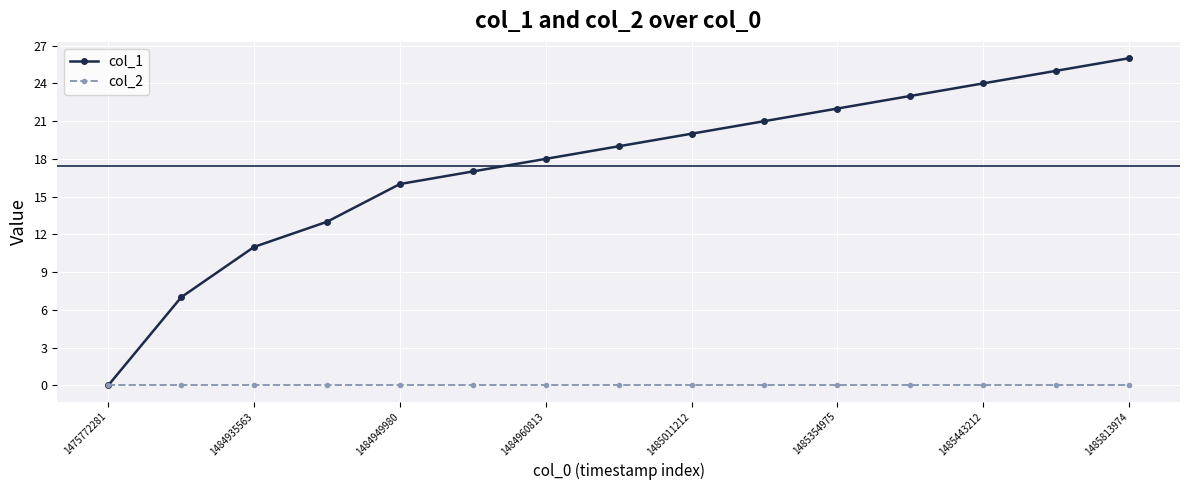

What is the highest value of the col_1 series?

26